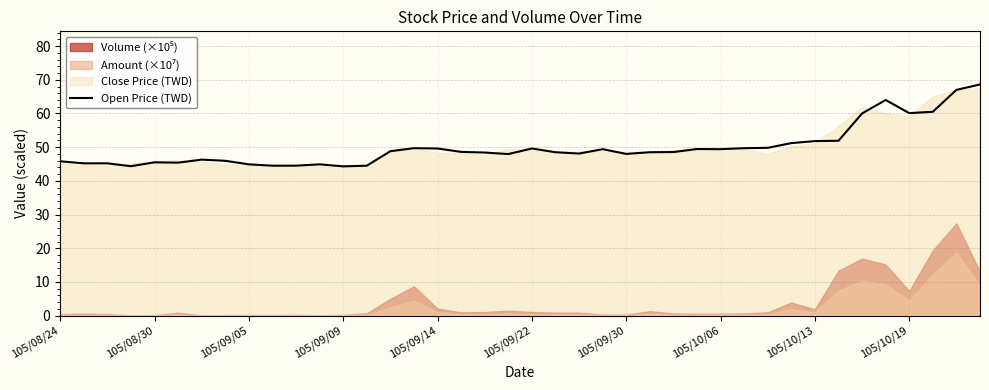

Reading left to right, transcribe all the data shown in this chart.

45.8	45.2	45.2	44.4	45.5	45.4	46.3	46.0	44.9	44.5	44.5	44.9	44.3	44.5	48.8	49.7	49.6	48.6	48.4	48.0	49.6	48.5	48.1	49.4	48.0	48.5	48.5	49.5	49.4	49.7	49.8	51.2	51.8	51.9	60.0	64.0	60.1	60.5	67.0	68.6